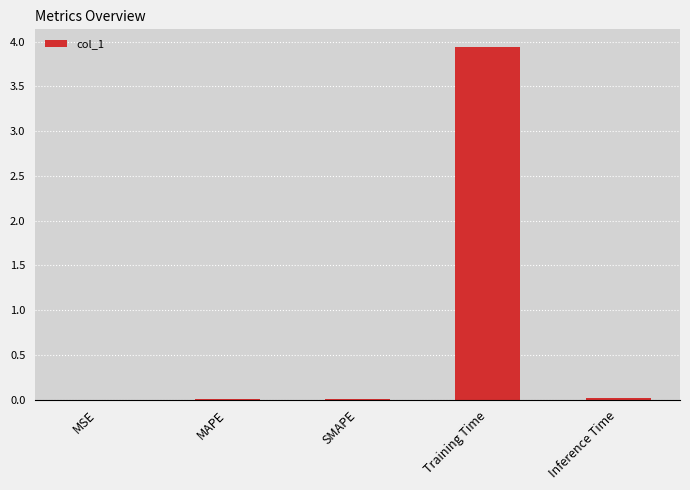

What is the sum of all values?

4.0